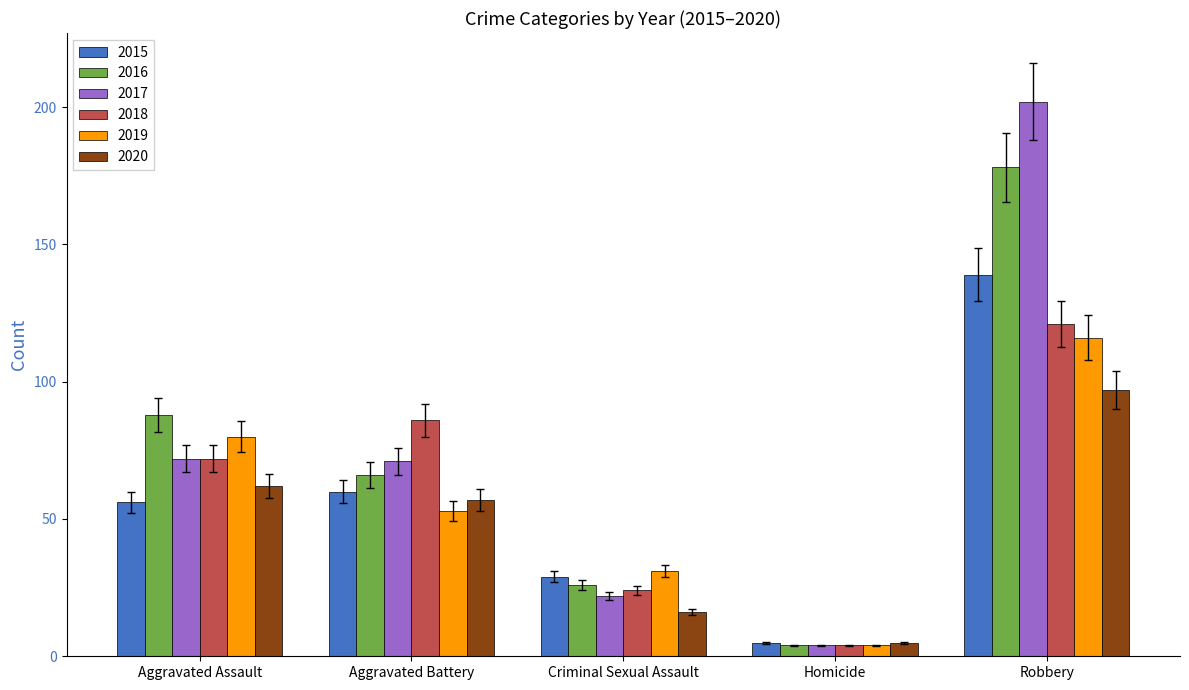

What is the label of the 4th bar from the right?

Aggravated Battery